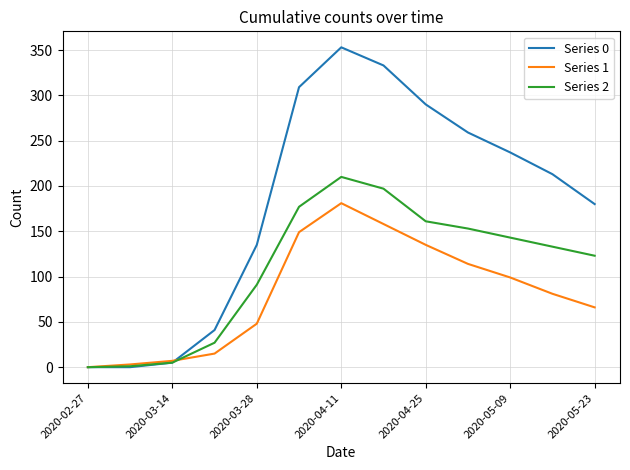

Which series has the largest range (max minus min)?

Series 0